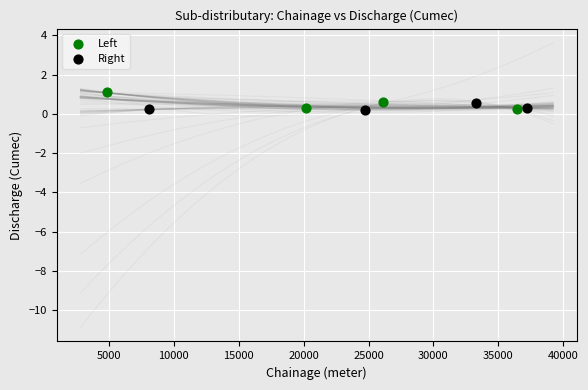

Which series has the widest spread of Y values?

Left